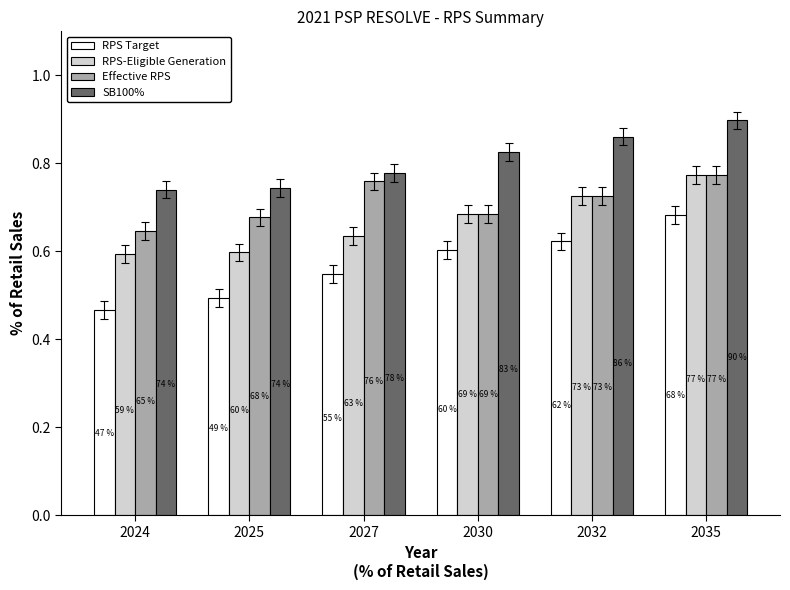

How many bars are there in total?

24